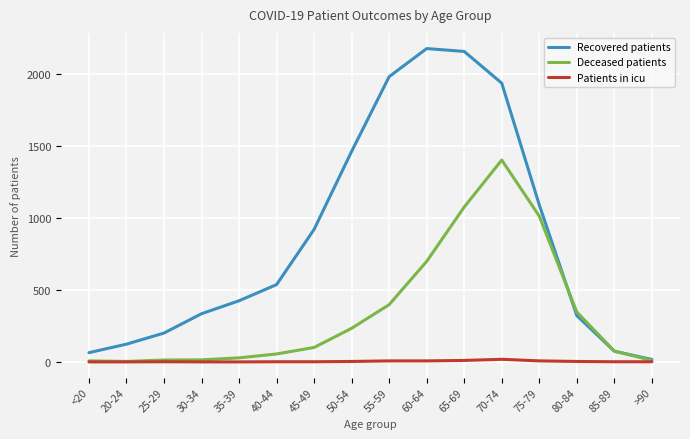

What is the lowest value of the Recovered patients series?

17